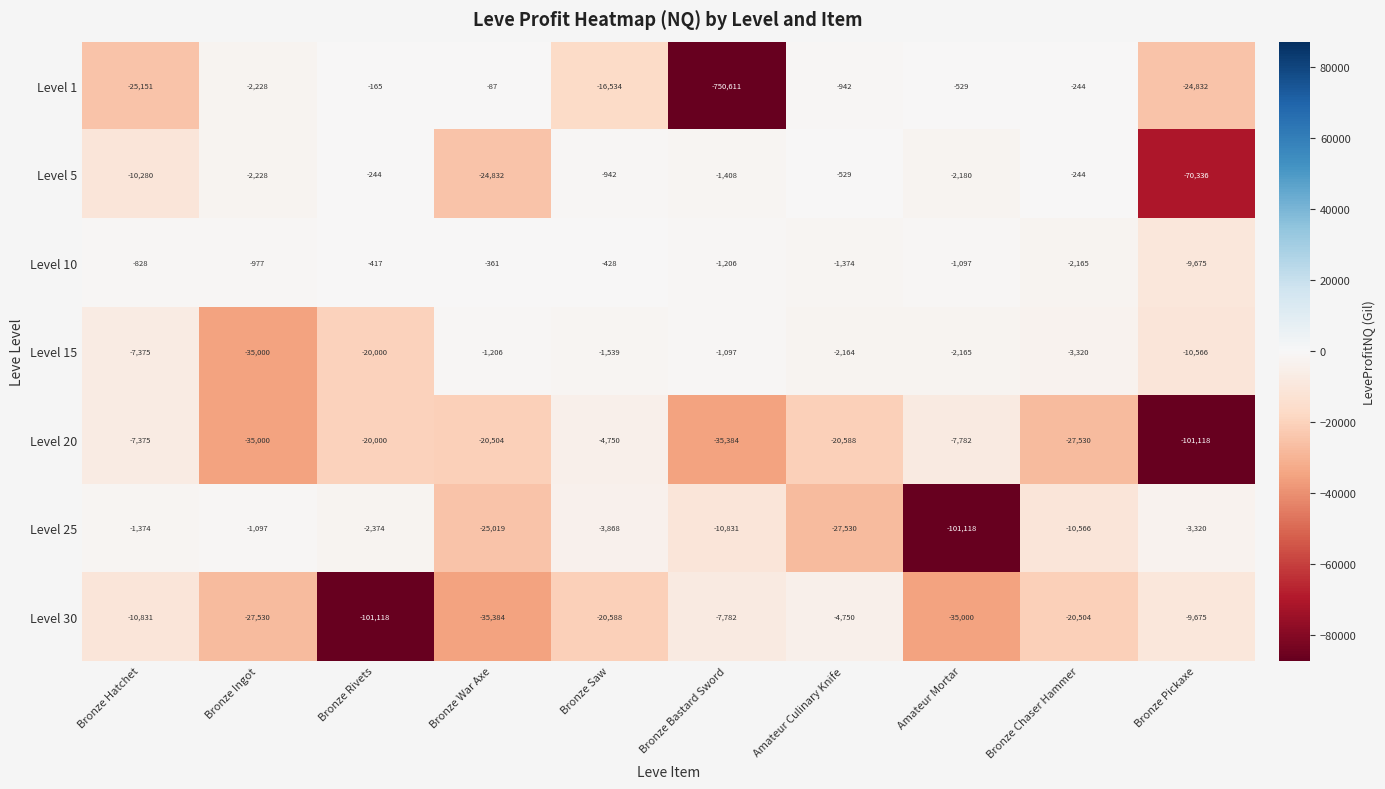

Which series changed the most between Amateur Mortar and Bronze Chaser Hammer?

Level 25